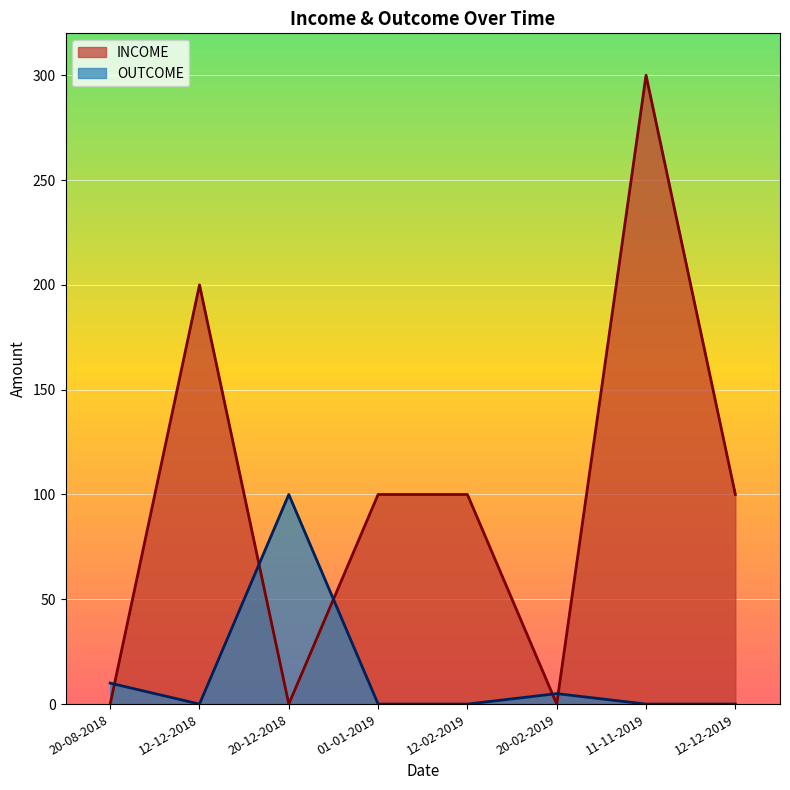

Reading right to left, list all the values displayed in this chart.

INCOME: 12-12-2019=100	11-11-2019=300	20-02-2019=0	12-02-2019=100	01-01-2019=100	20-12-2018=0	12-12-2018=200	20-08-2018=0
OUTCOME: 12-12-2019=0	11-11-2019=0	20-02-2019=5	12-02-2019=0	01-01-2019=0	20-12-2018=100	12-12-2018=0	20-08-2018=10